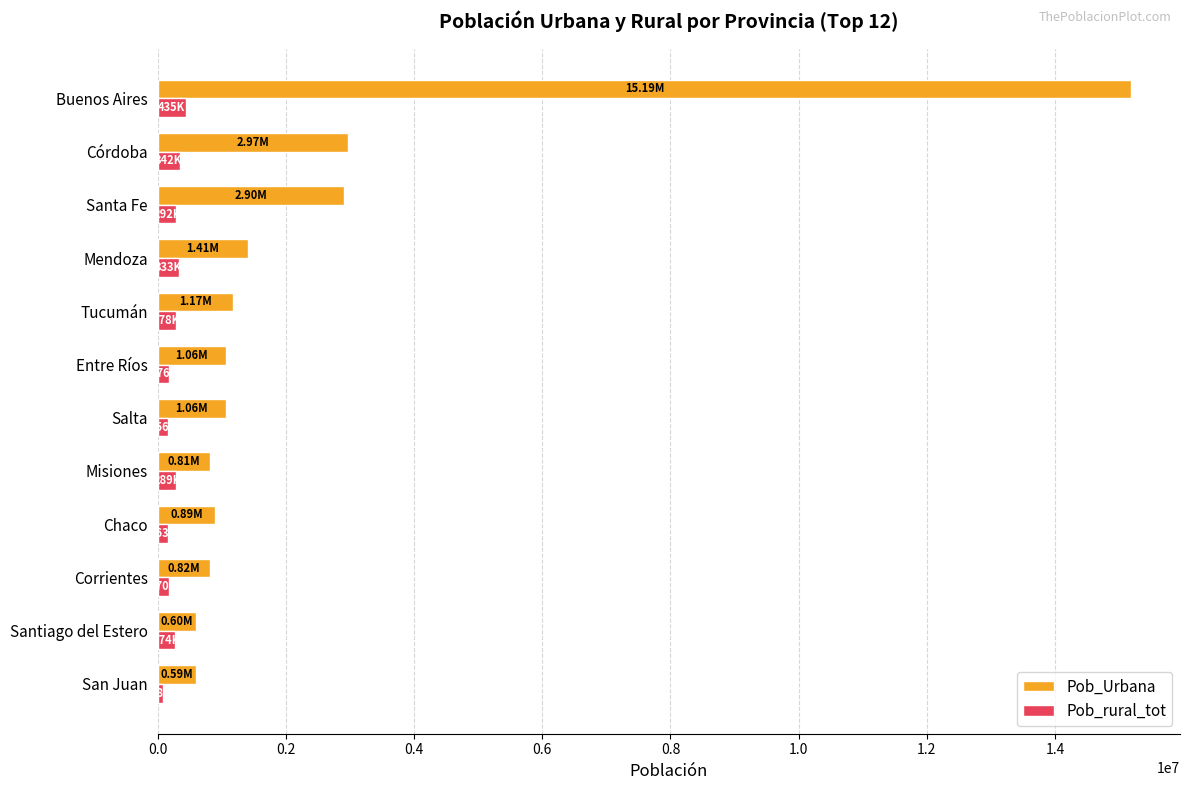

What is the difference between the maximum and minimum values in the Pob_rural_tot series?

346972